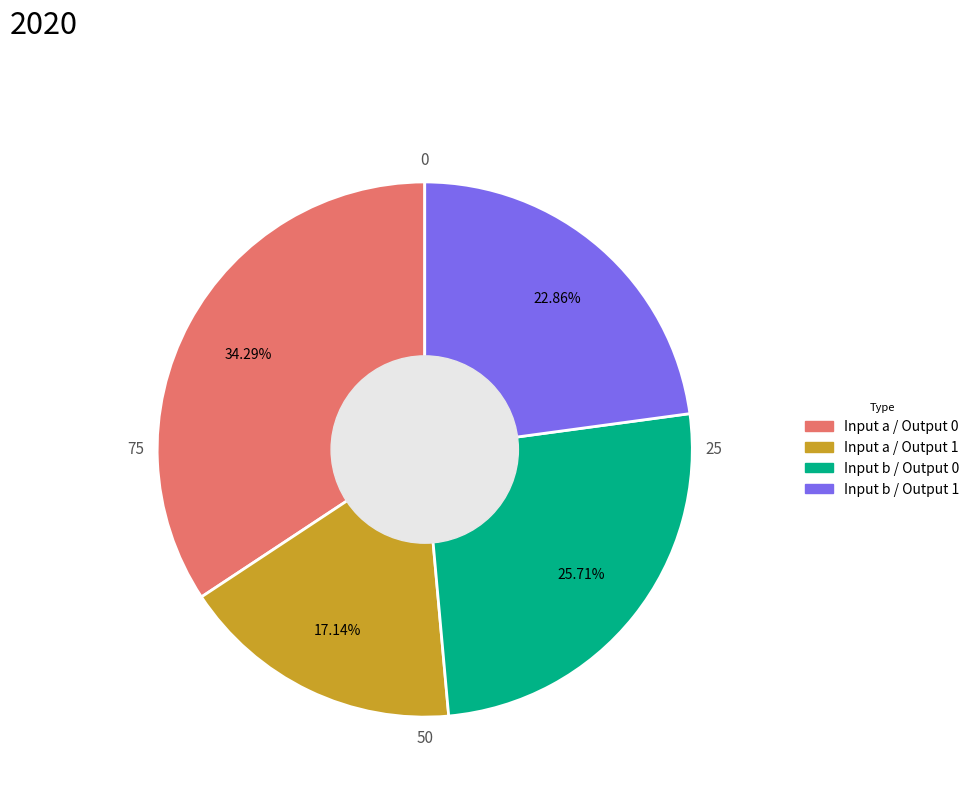

How many slices are in this pie chart?

4